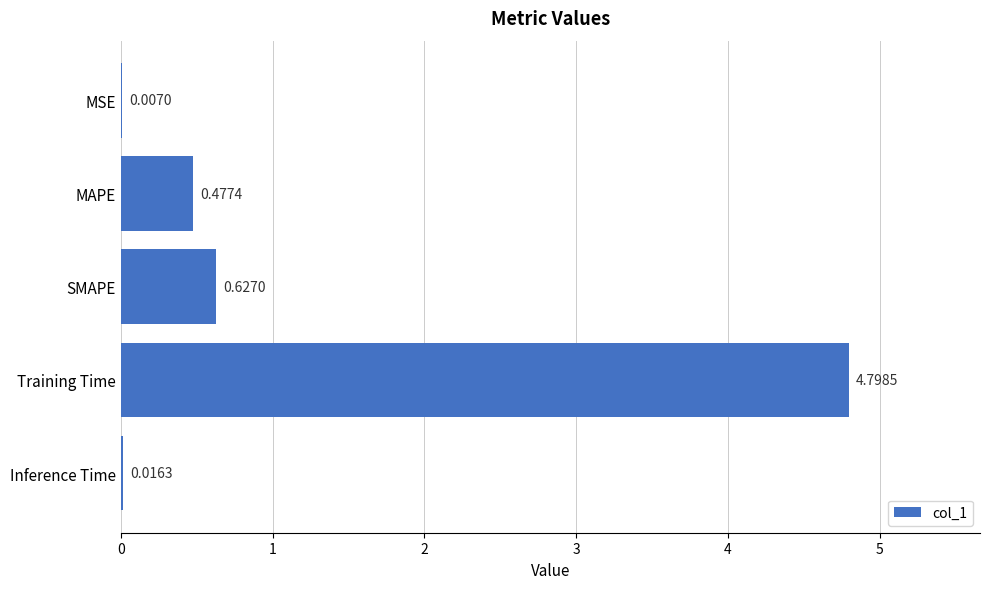

Which category has the highest value across all series?

Training Time